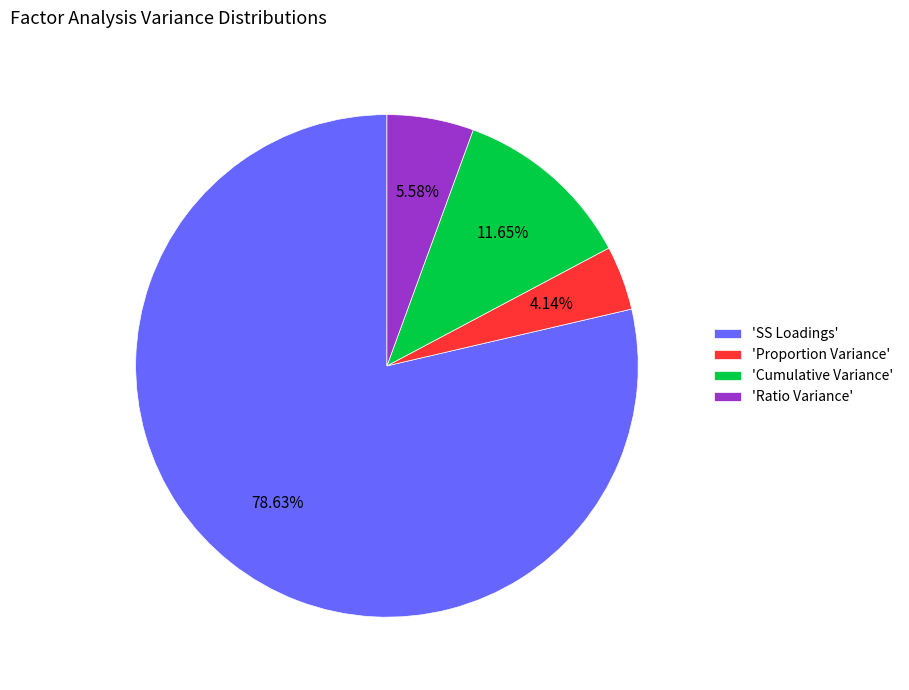

Between 'Ratio Variance' and 'SS Loadings', which is larger?

'SS Loadings'